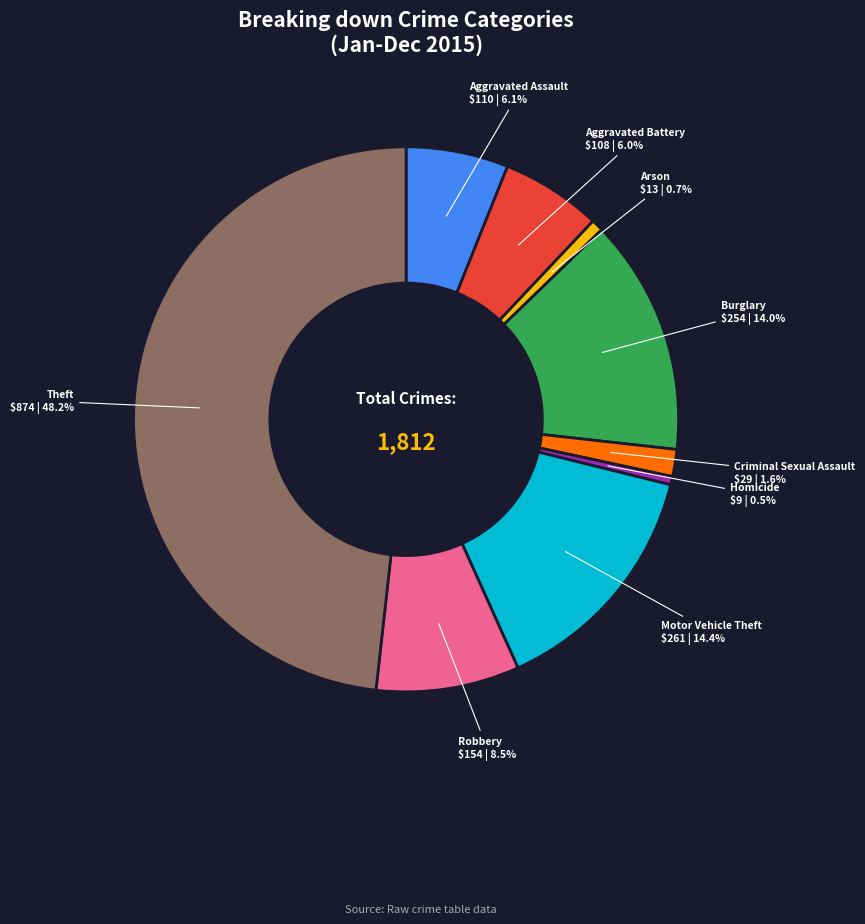

Is there a majority slice in this chart?

No